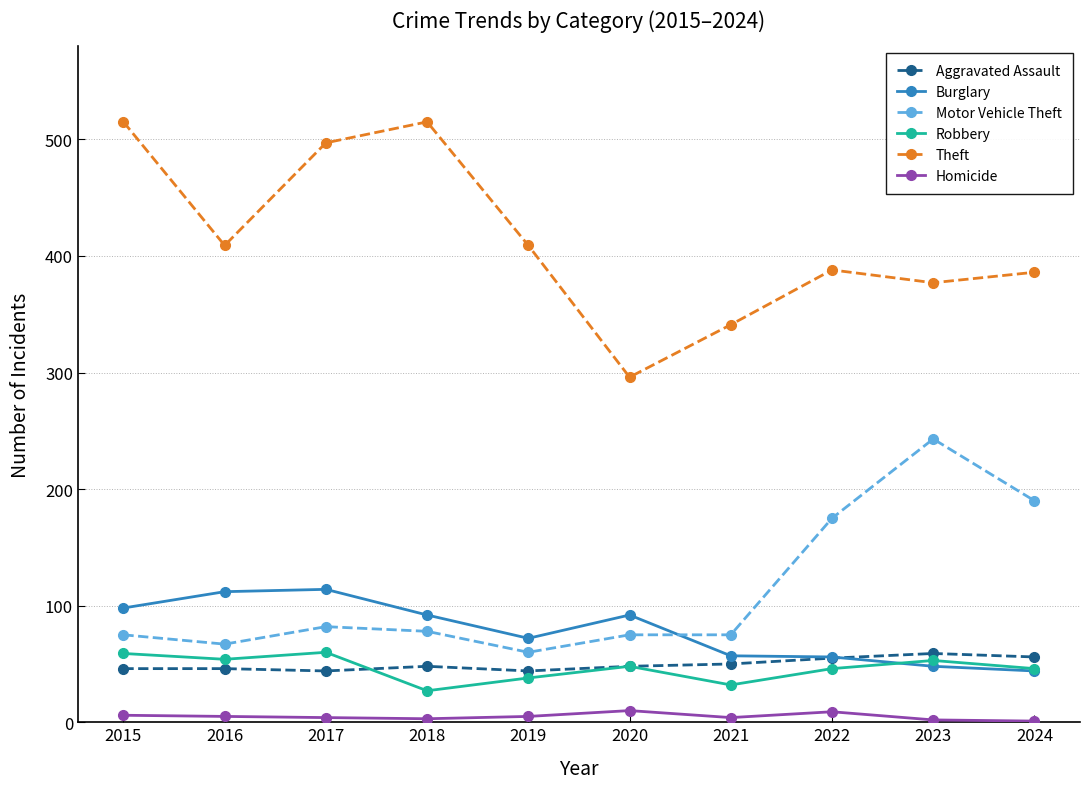

What is the value of the Homicide point at the 6th from the left?

10